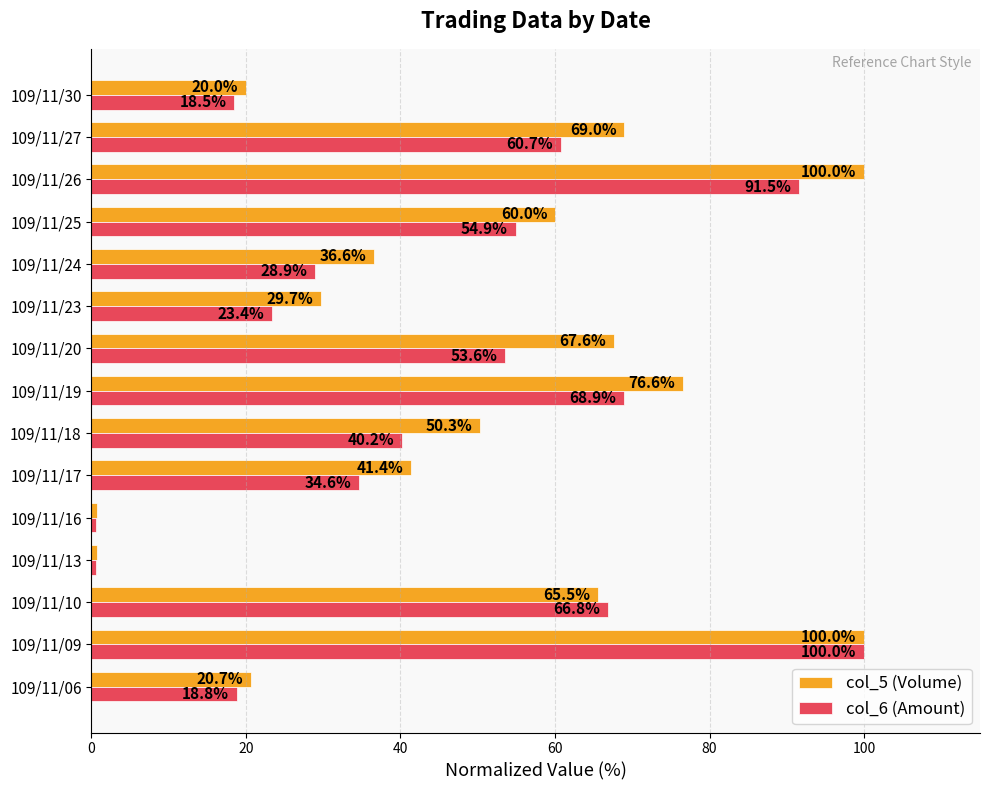

Rank the series by their average value, from lowest to highest.

col_6 (Amount), col_5 (Volume)